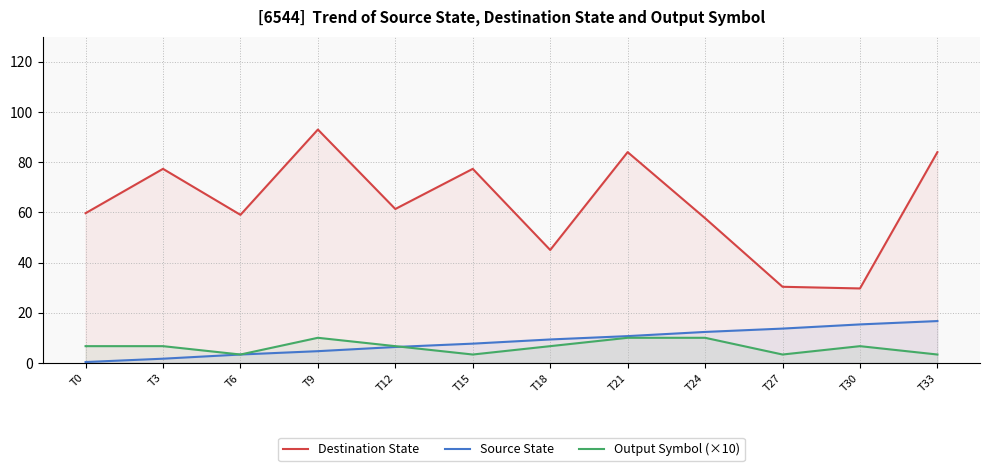

What is the minimum value shown in the chart?

0.3